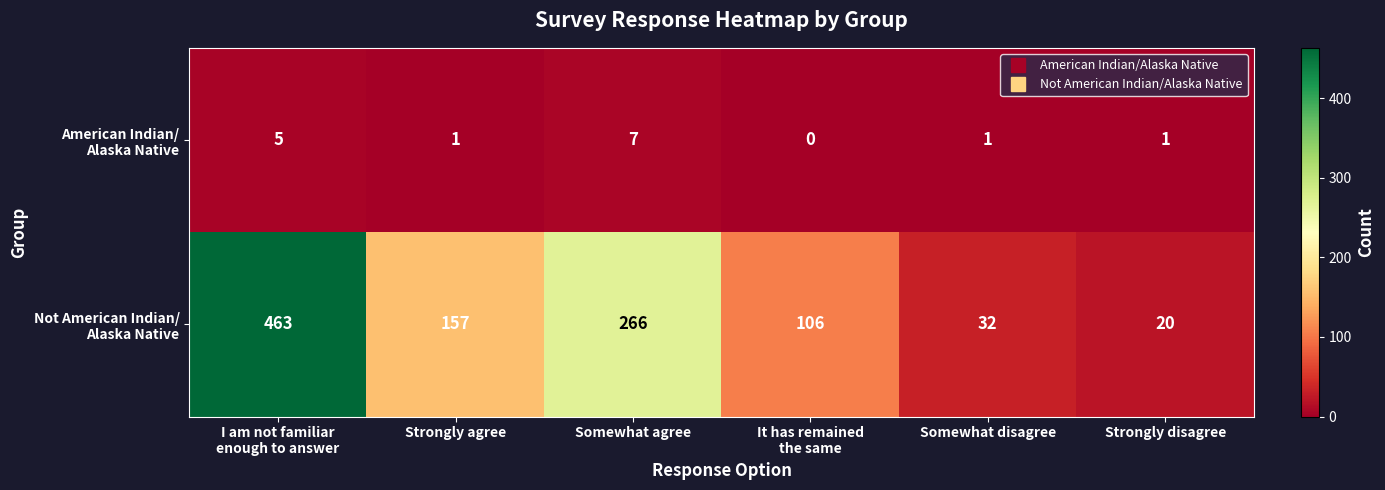

What is the greatest value displayed?

463